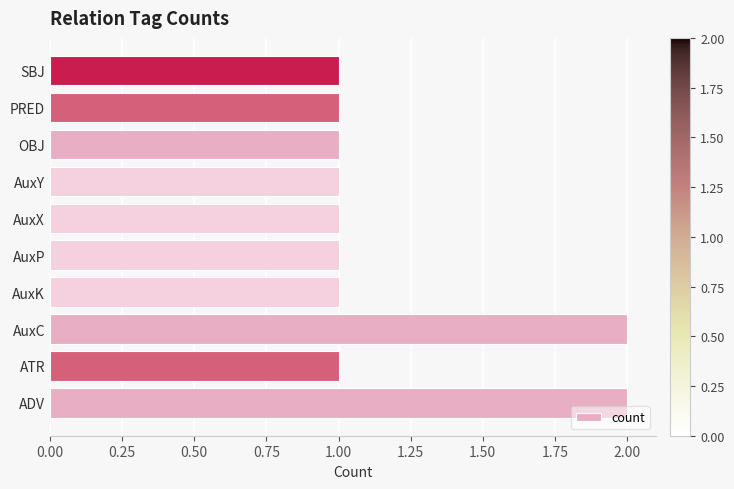

What is the ratio of the value at SBJ to the value at AuxP?

1.0